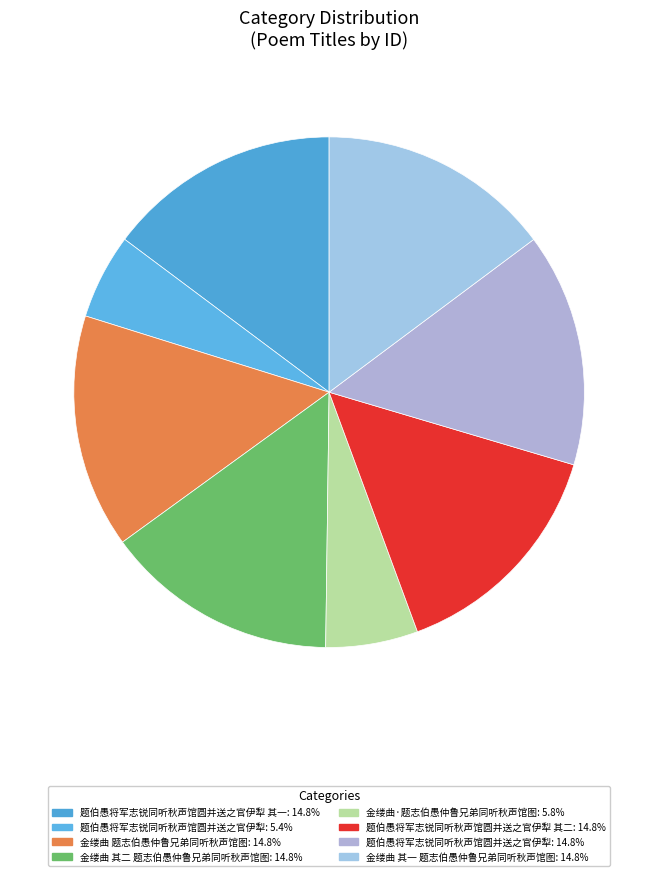

Which category has the biggest portion of the pie?

金缕曲 题志伯愚仲鲁兄弟同听秋声馆图